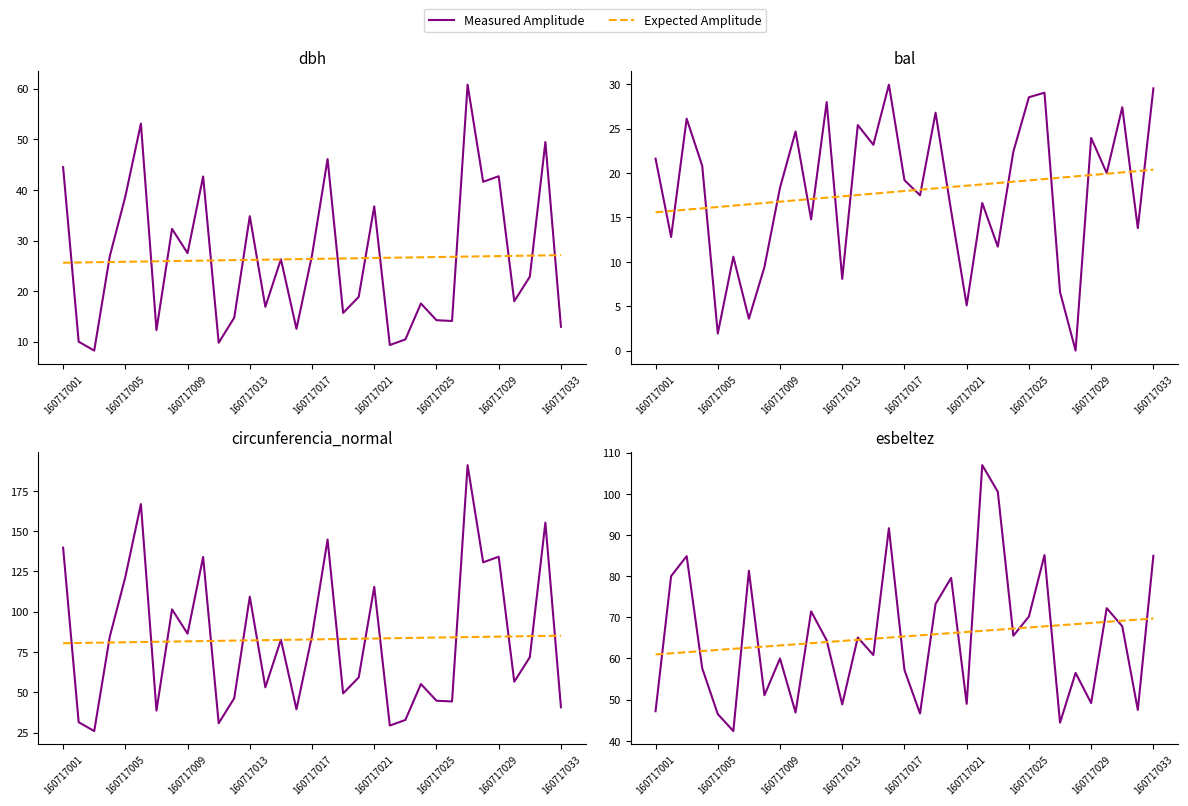

Where is Expected Amplitude nearest to the value 65?

15